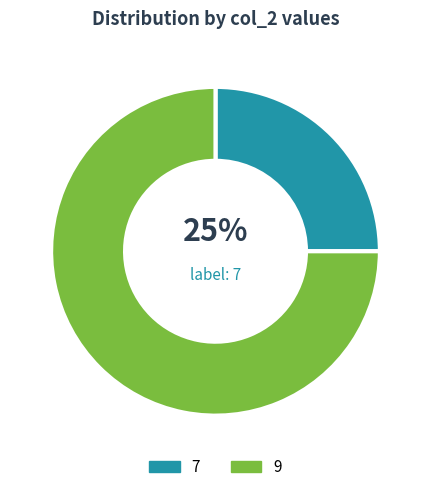

Is the sum of 9 and 7 greater than half?

Yes